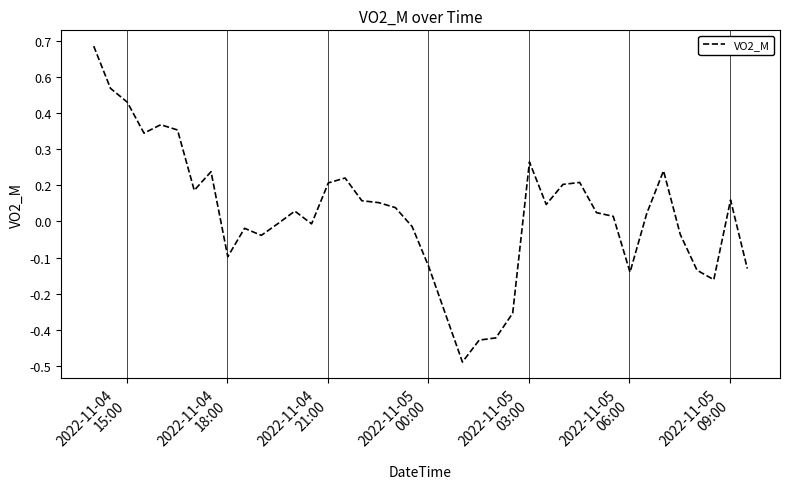

How many points are lower than both their immediate neighbors (excluding endpoints)?

9